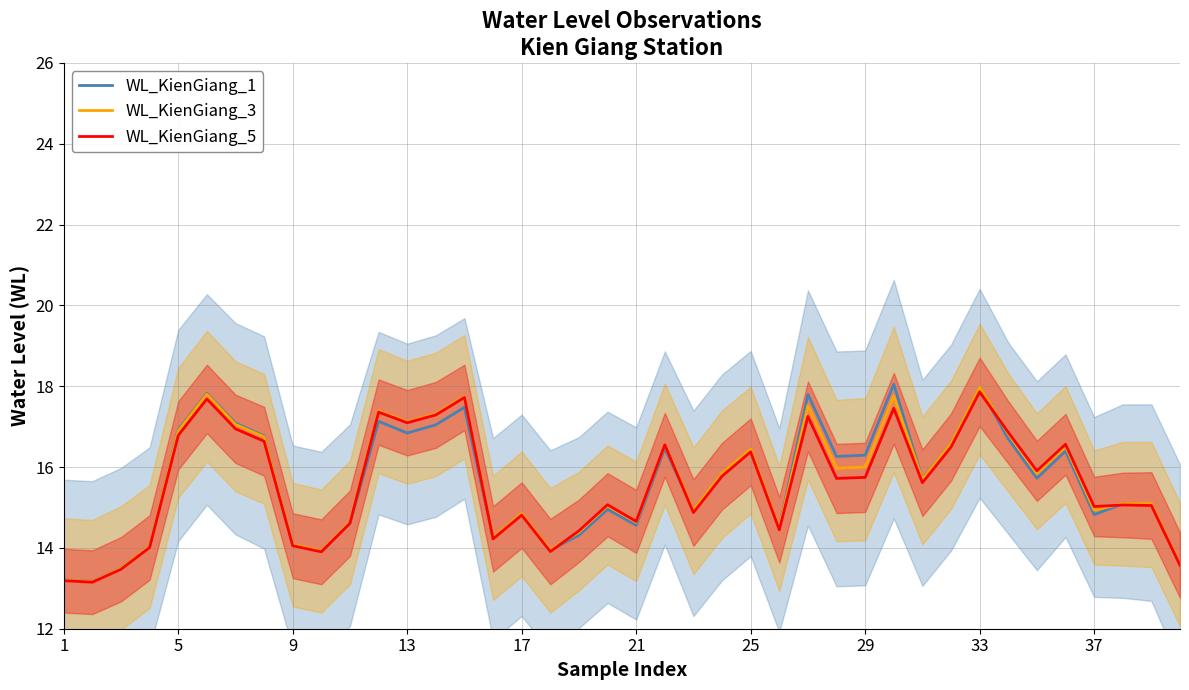

In WL_KienGiang_1, how many points are lower than both neighbors (excluding endpoints)?

12